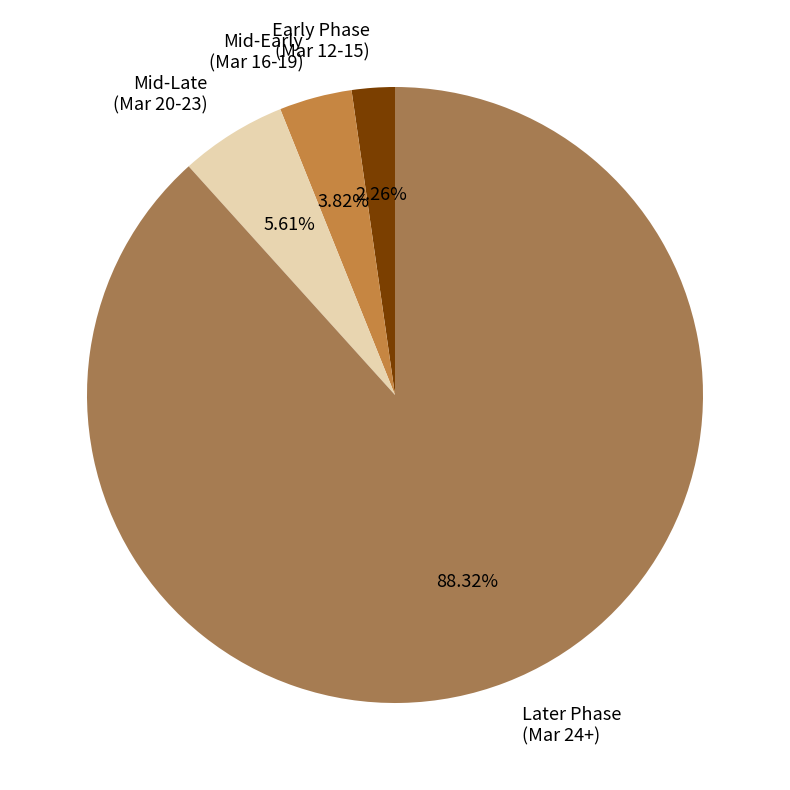

Which category accounts for the majority?

Later Phase (Mar 24+)